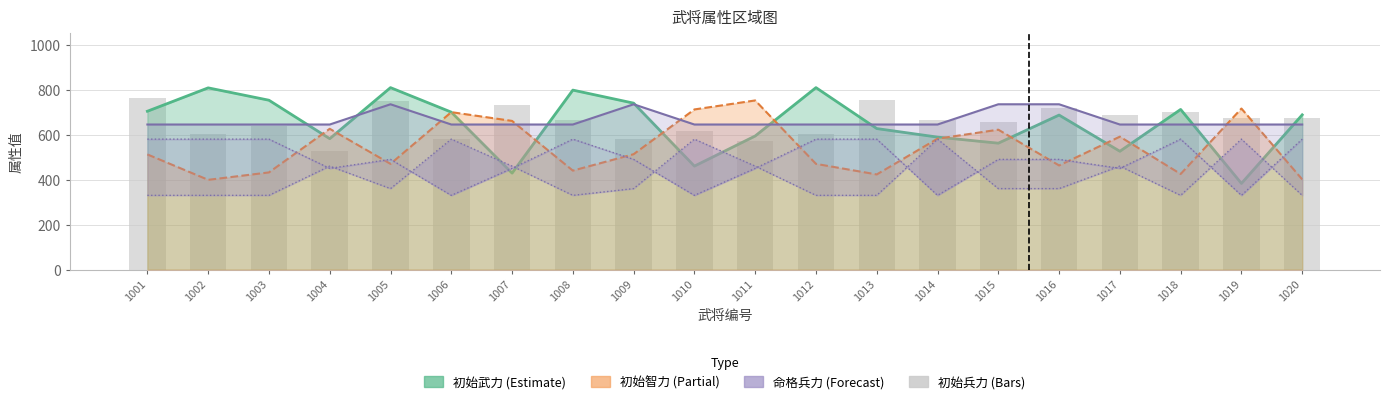

Reading right to left, extract all data points from this chart.

初始武力: 1020=688	1019=383	1018=712	1017=526	1016=687	1015=562	1014=589	1013=627	1012=809	1011=594	1010=460	1009=740	1008=798	1007=429	1006=700	1005=809	1004=582	1003=753	1002=808	1001=704
初始智力: 1020=401	1019=716	1018=425	1017=591	1016=463	1015=622	1014=582	1013=423	1012=470	1011=752	1010=712	1009=513	1008=440	1007=661	1006=700	1005=470	1004=626	1003=432	1002=399	1001=512
命格兵力: 1020=645	1019=645	1018=645	1017=645	1016=735	1015=735	1014=645	1013=645	1012=645	1011=645	1010=645	1009=735	1008=645	1007=645	1006=645	1005=735	1004=645	1003=645	1002=645	1001=645
命格武力: 1020=580	1019=330	1018=580	1017=450	1016=490	1015=490	1014=330	1013=580	1012=580	1011=450	1010=330	1009=490	1008=580	1007=450	1006=330	1005=490	1004=450	1003=580	1002=580	1001=580
命格智力: 1020=330	1019=580	1018=330	1017=460	1016=360	1015=360	1014=580	1013=330	1012=330	1011=460	1010=580	1009=360	1008=330	1007=460	1006=580	1005=360	1004=460	1003=330	1002=330	1001=330
初始兵力: 1020=675	1019=673	1018=699	1017=688	1016=719	1015=657	1014=665	1013=752	1012=603	1011=572	1010=616	1009=581	1008=665	1007=733	1006=579	1005=750	1004=526	1003=639	1002=601	1001=762